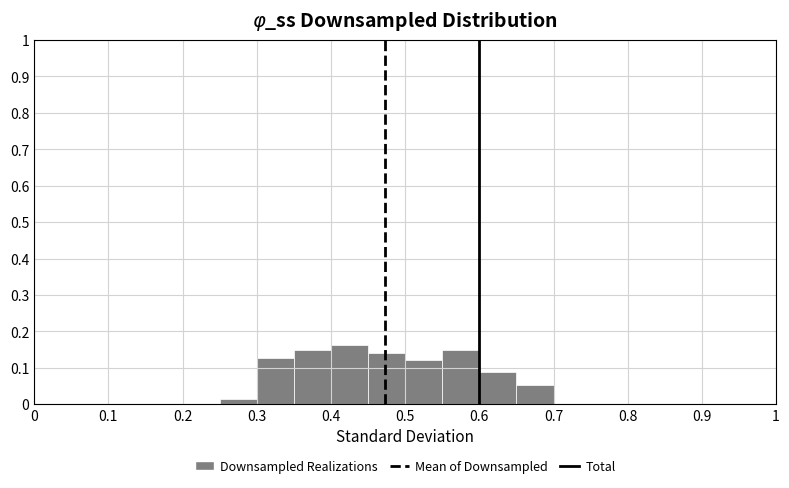

Over which range of the x-axis is the bar tallest?

0.40 to 0.45